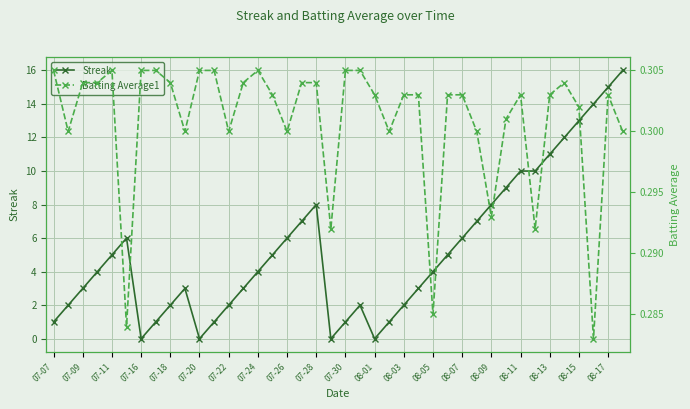

Which series has the largest total across all categories?

Streak